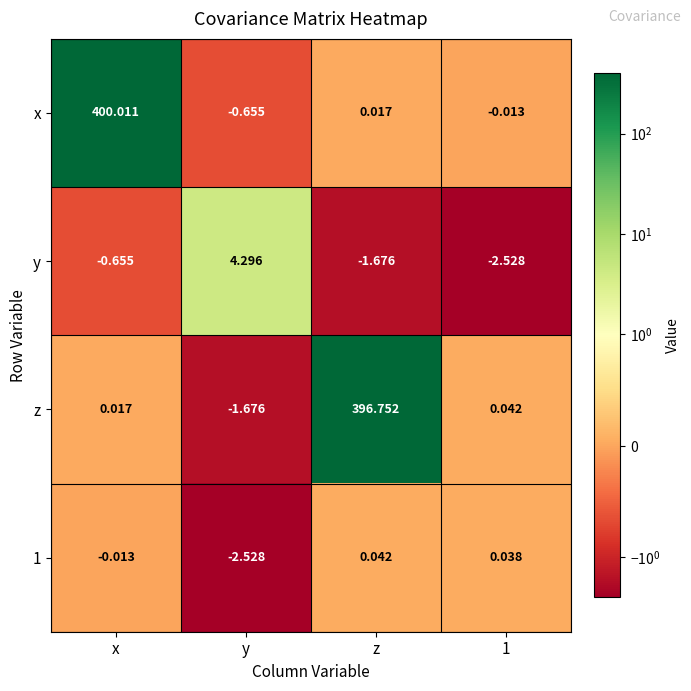

Between y and z, which series saw the biggest shift?

z